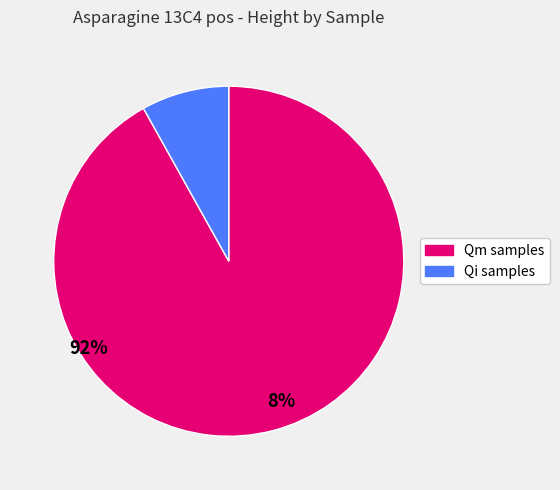

Is there a majority slice in this chart?

Yes